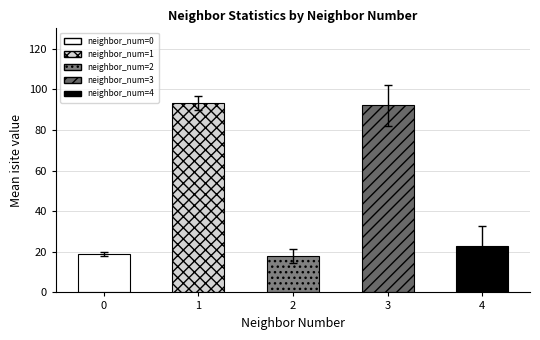

At which label is the value closest to 55?

4